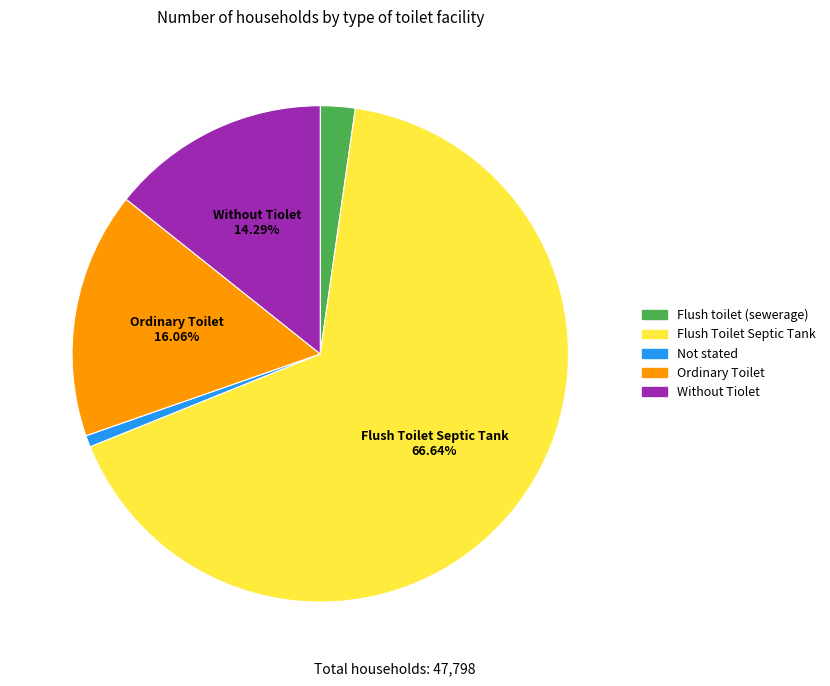

What is the smallest slice in the pie chart?

Not stated